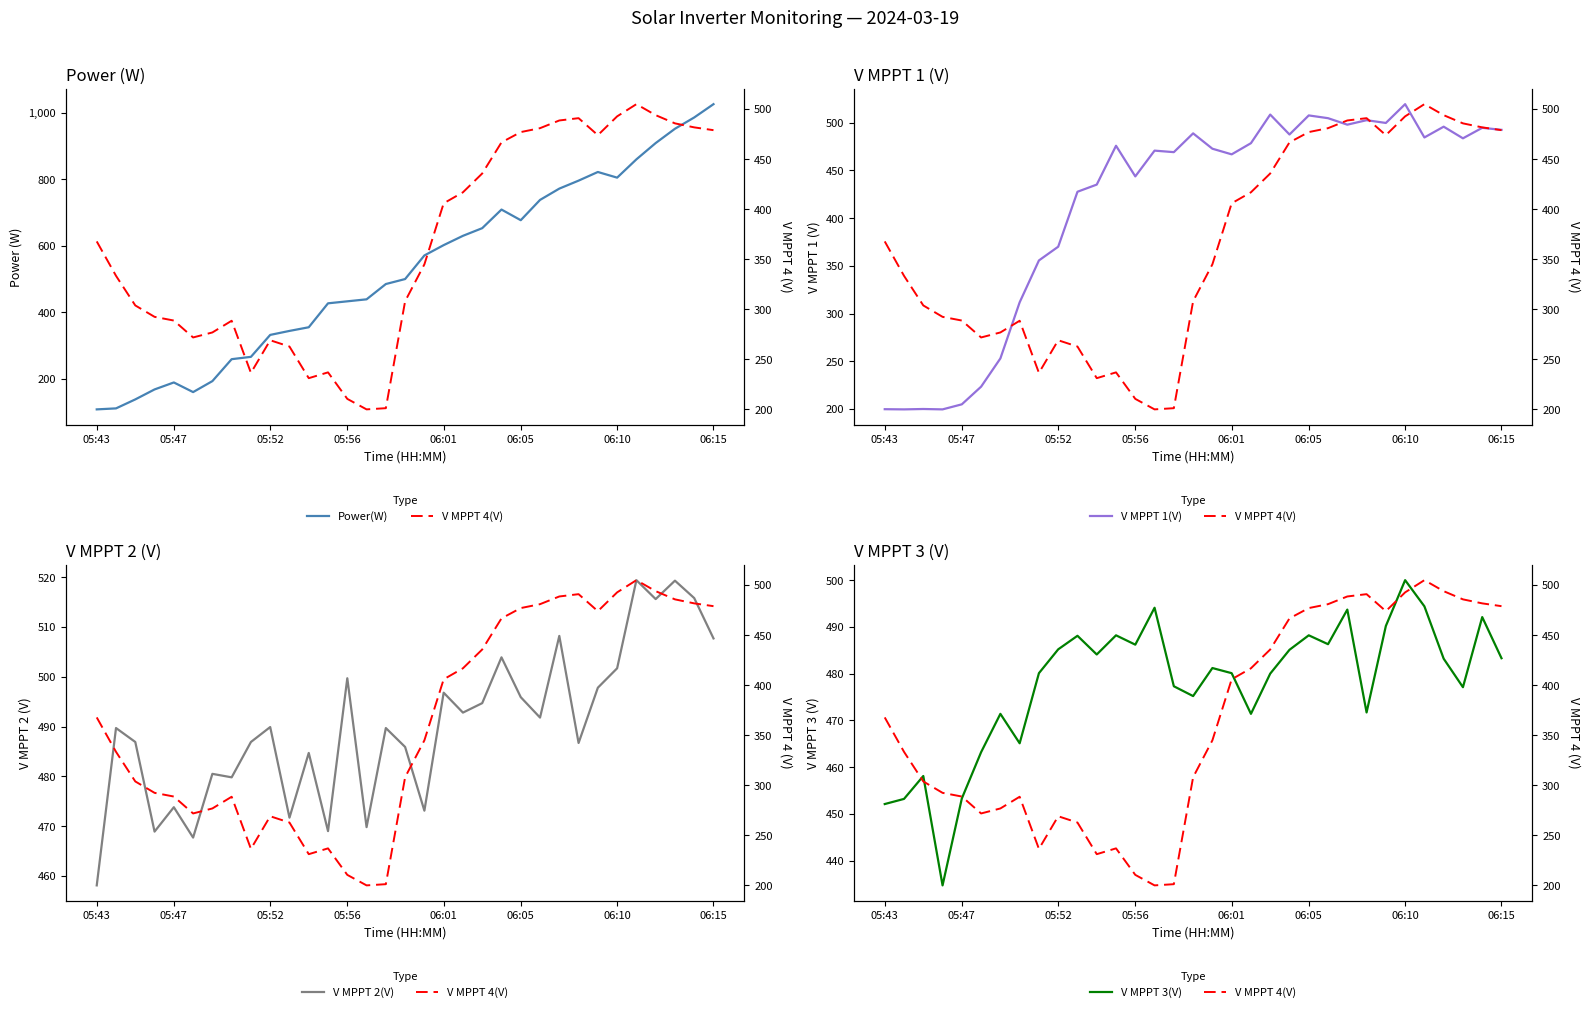

What is the lowest value of the V MPPT 1(V) series?

199.6